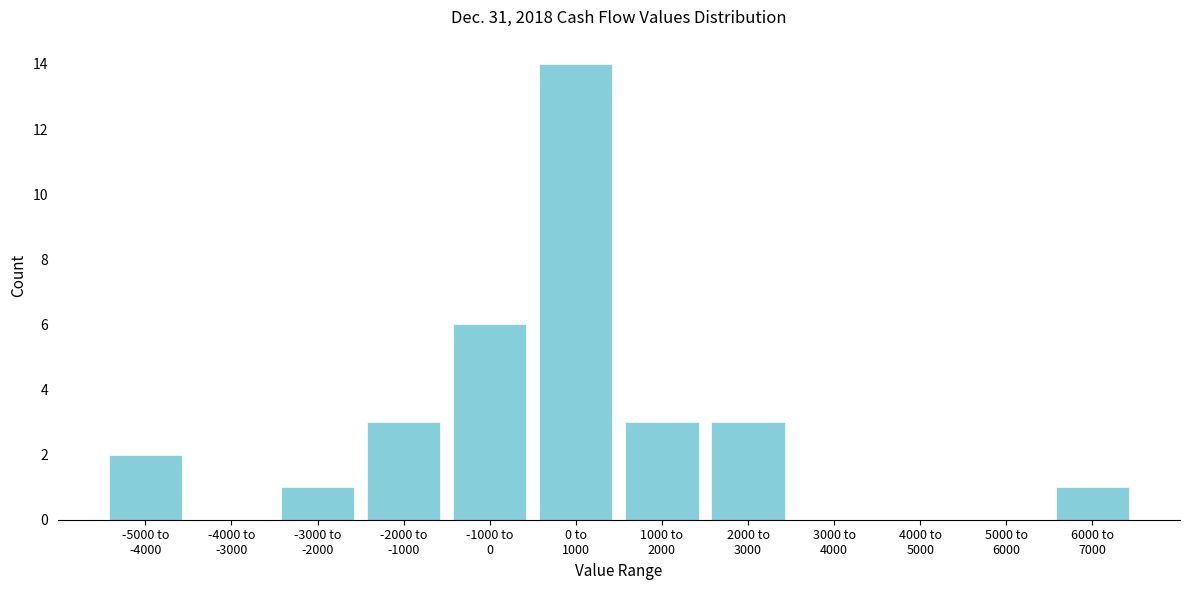

What is the greatest value displayed?

14